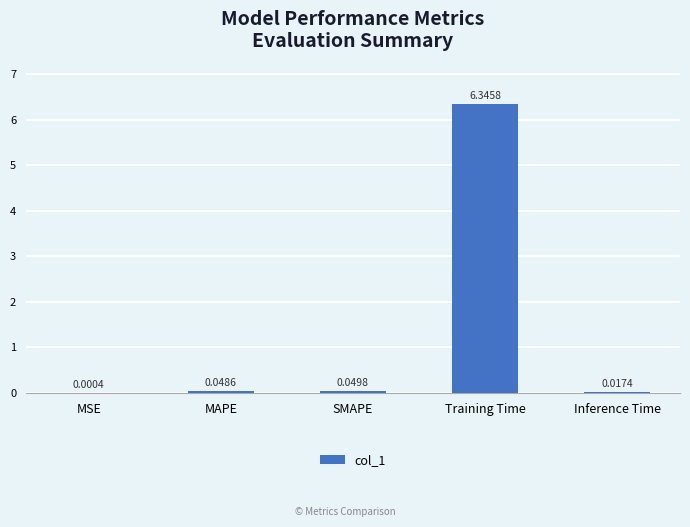

At which label is the value closest to 3?

SMAPE